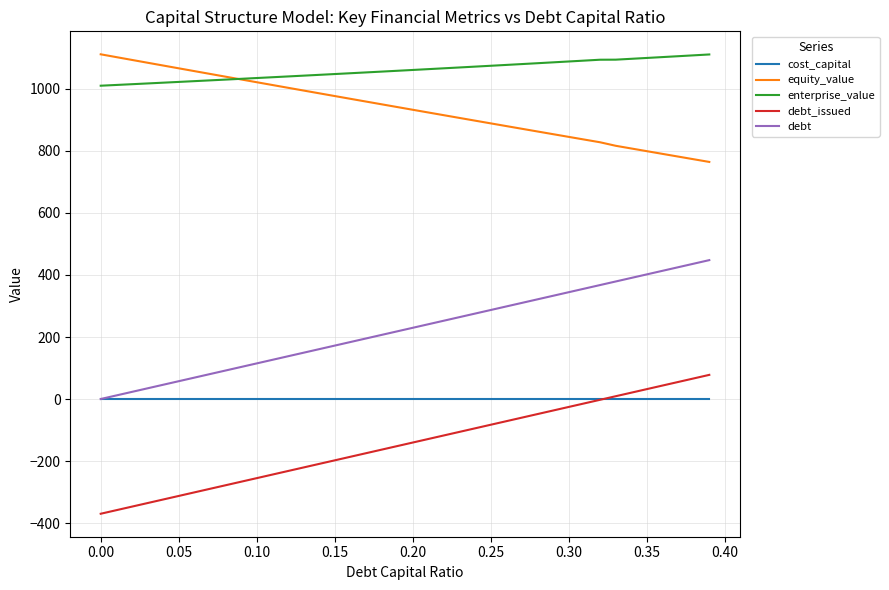

What is the average value of the cost_capital series?

0.1